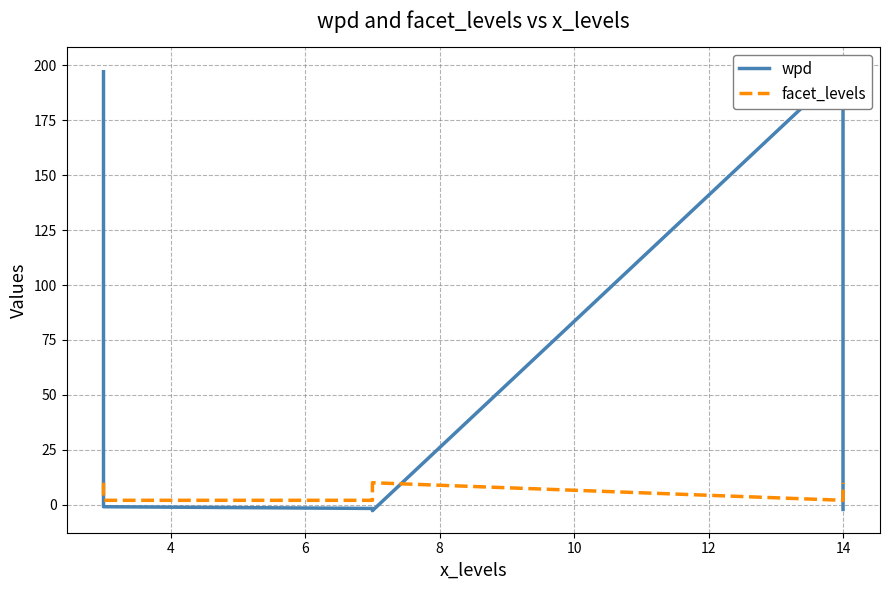

Is it true that facet_levels equals 3.0 at 14?

False